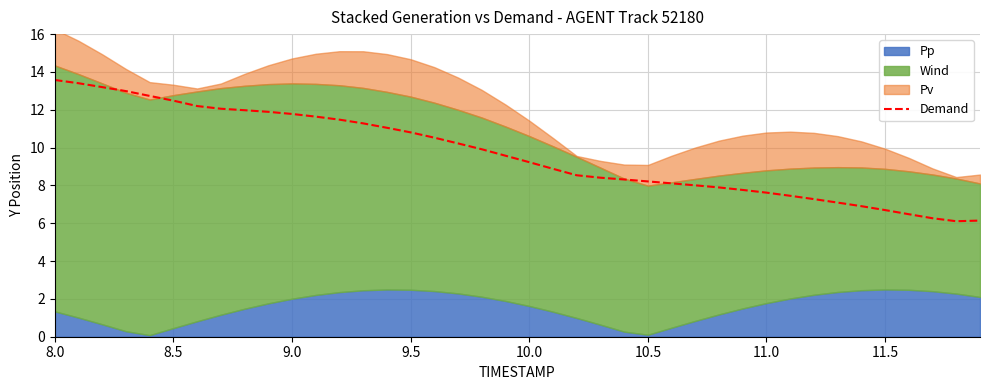

Is it true that Demand equals 6.7 at 11.5?

True